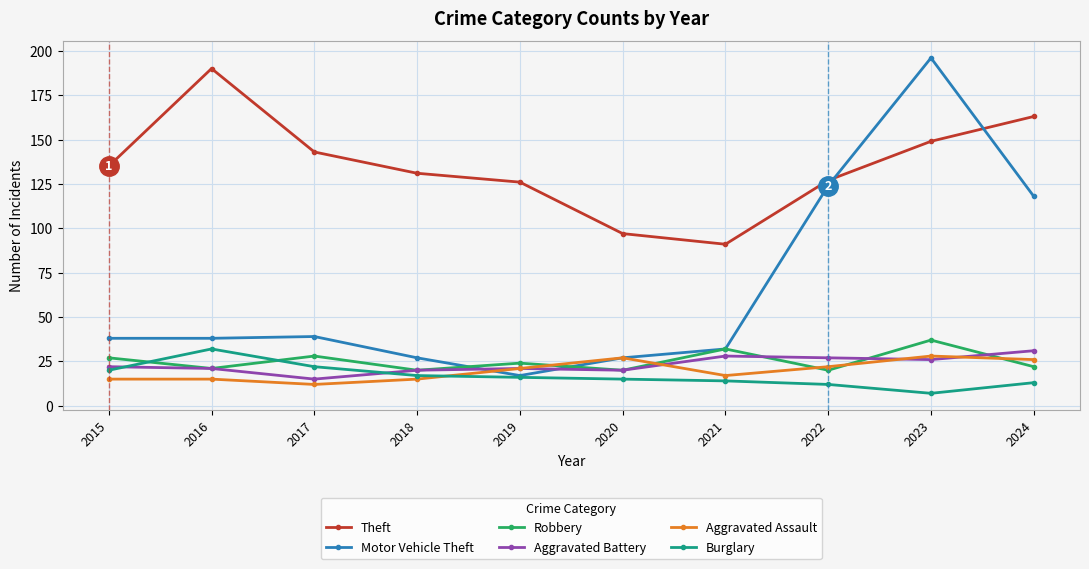

Reading left to right, transcribe all the data shown in this chart.

Theft: 135	190	143	131	126	97	91	127	149	163
Motor Vehicle Theft: 38	38	39	27	17	27	32	124	196	118
Robbery: 27	21	28	20	24	20	32	20	37	22
Aggravated Battery: 22	21	15	20	21	20	28	27	26	31
Aggravated Assault: 15	15	12	15	21	27	17	22	28	26
Burglary: 20	32	22	17	16	15	14	12	7	13